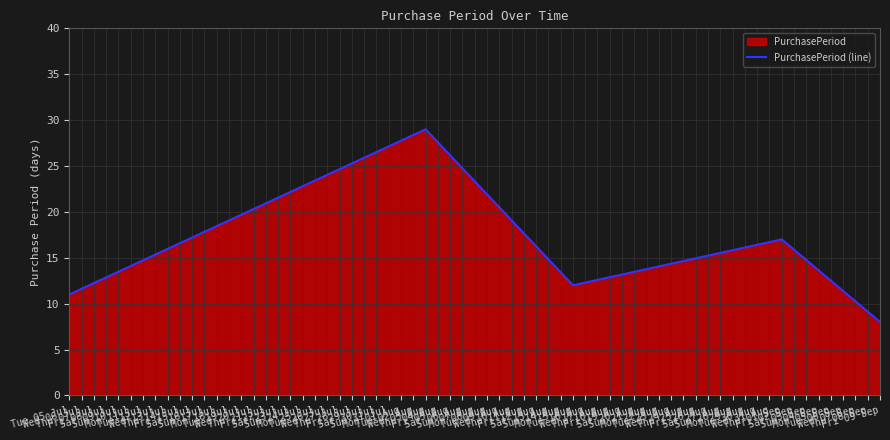

What is the greatest value displayed?

29